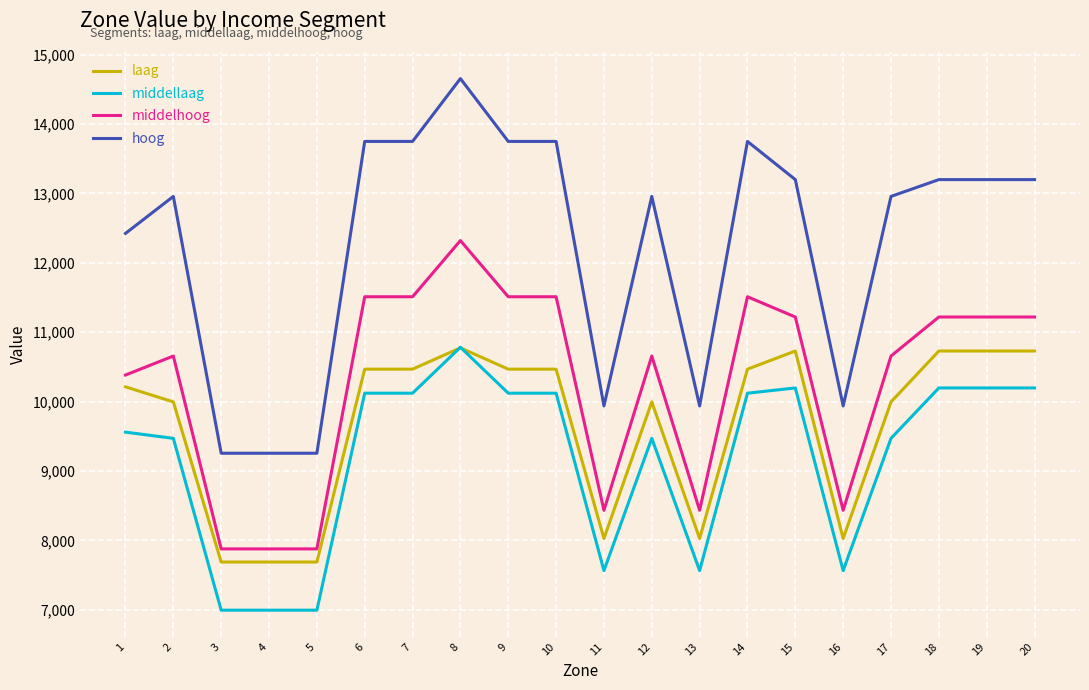

At which category is the sum across all series the highest?

8